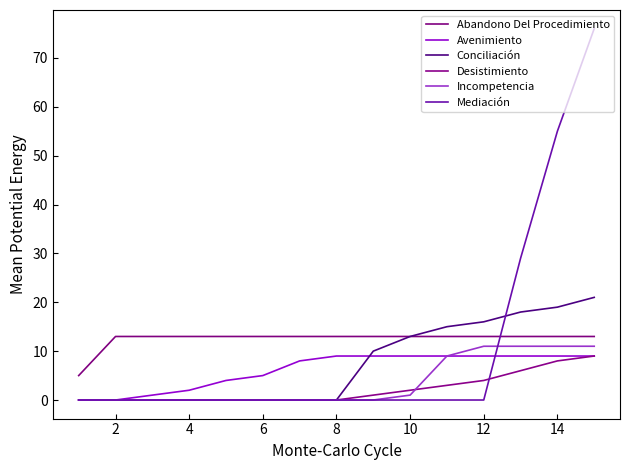

How many lines are shown in the chart?

6